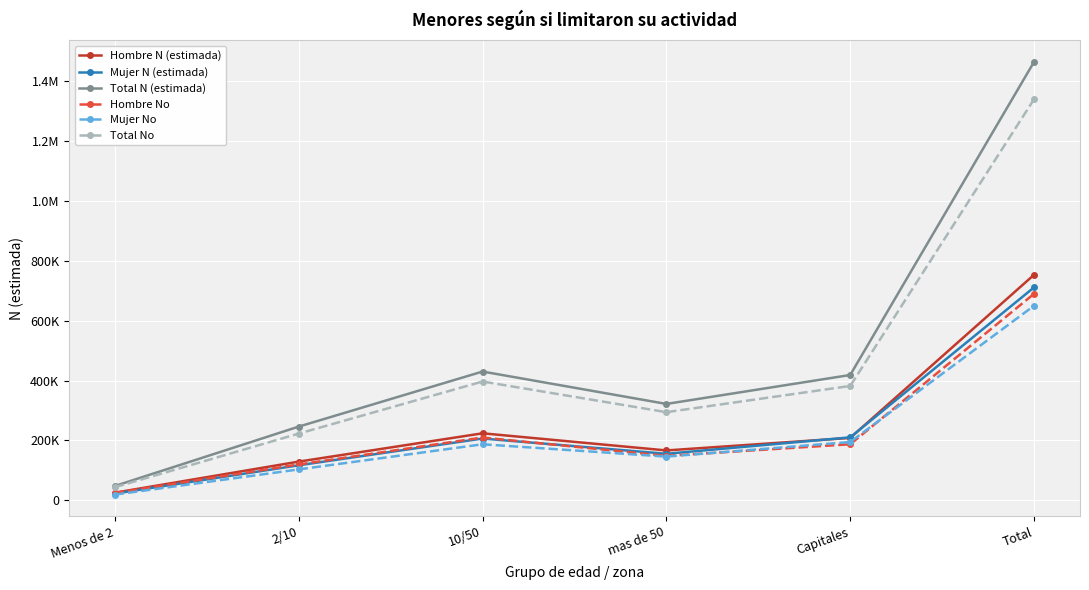

At which label is Mujer No closest to 334567?

Capitales